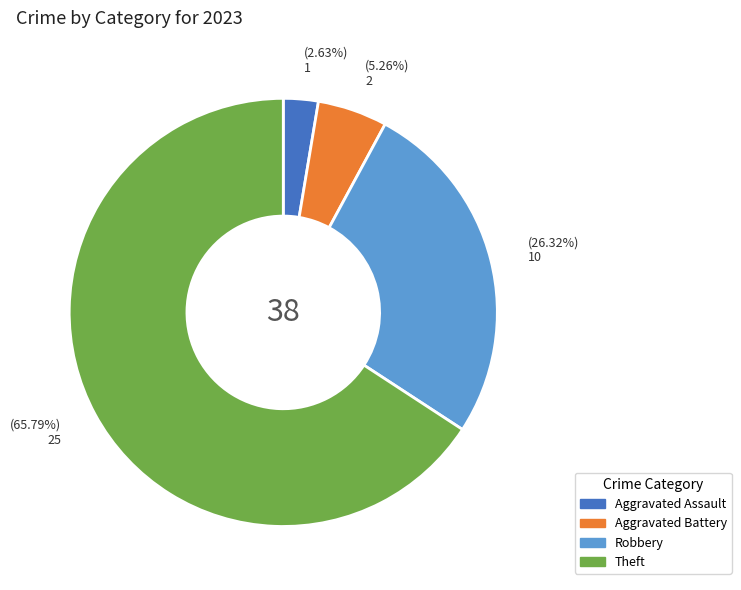

Does any single category account for the majority?

Yes